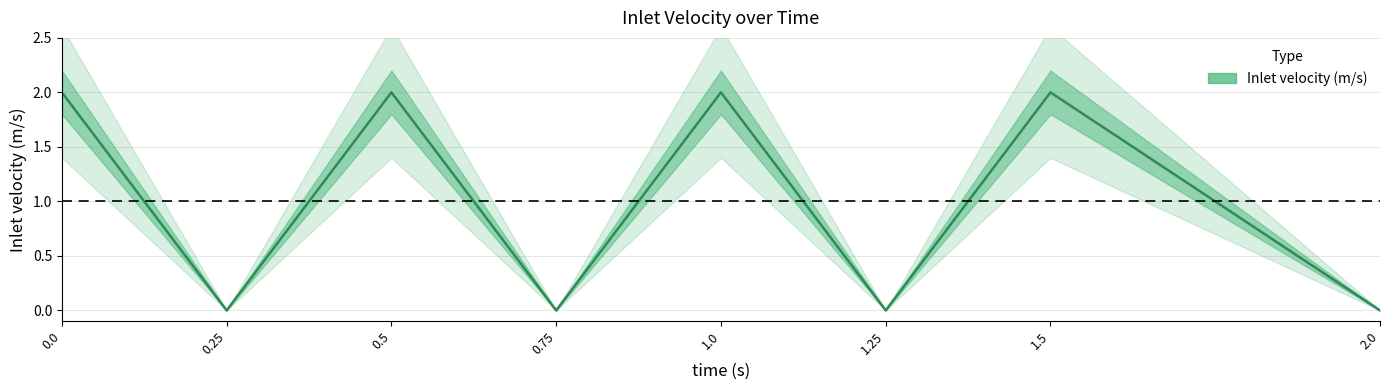

How many lines are shown in the chart?

1